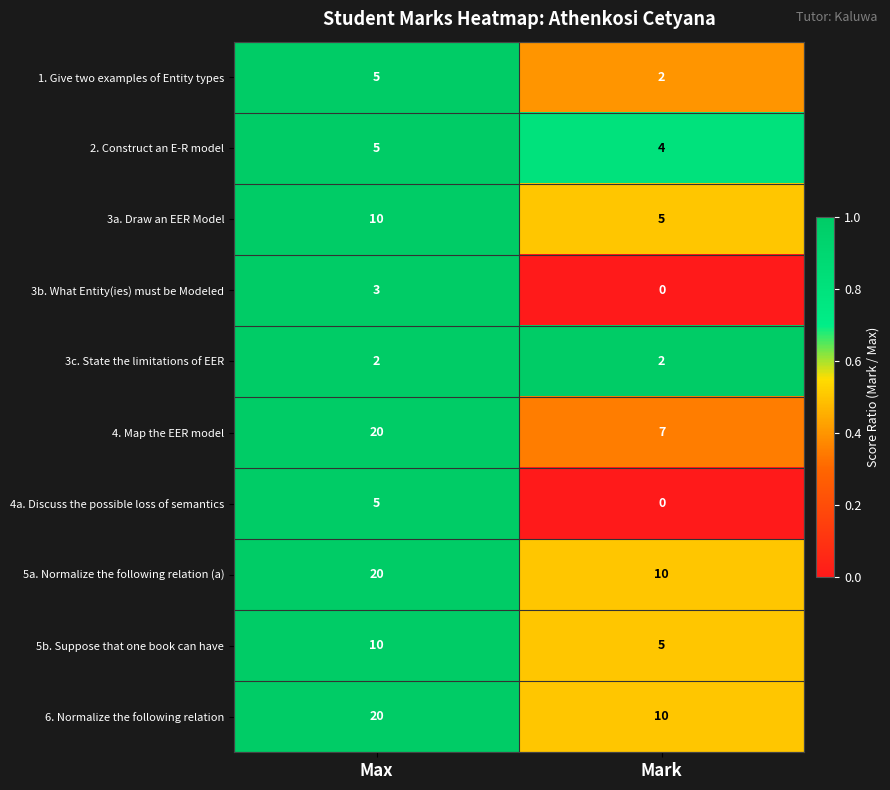

At which category is the sum across all series the highest?

Max